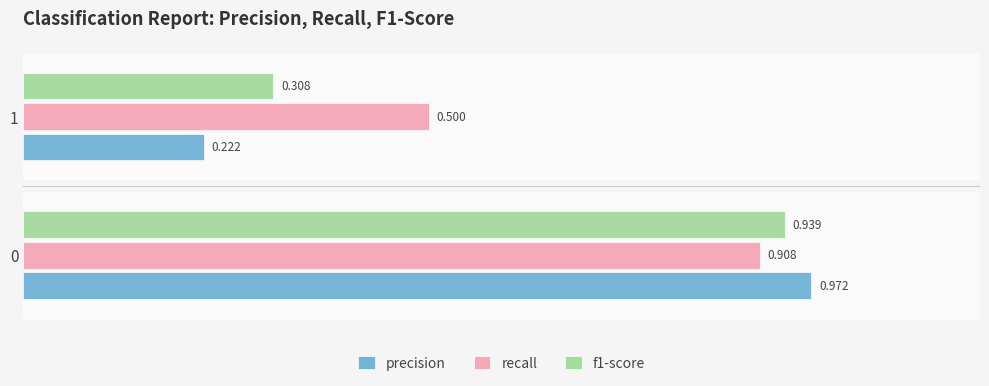

Which category has the lowest value across all series?

1